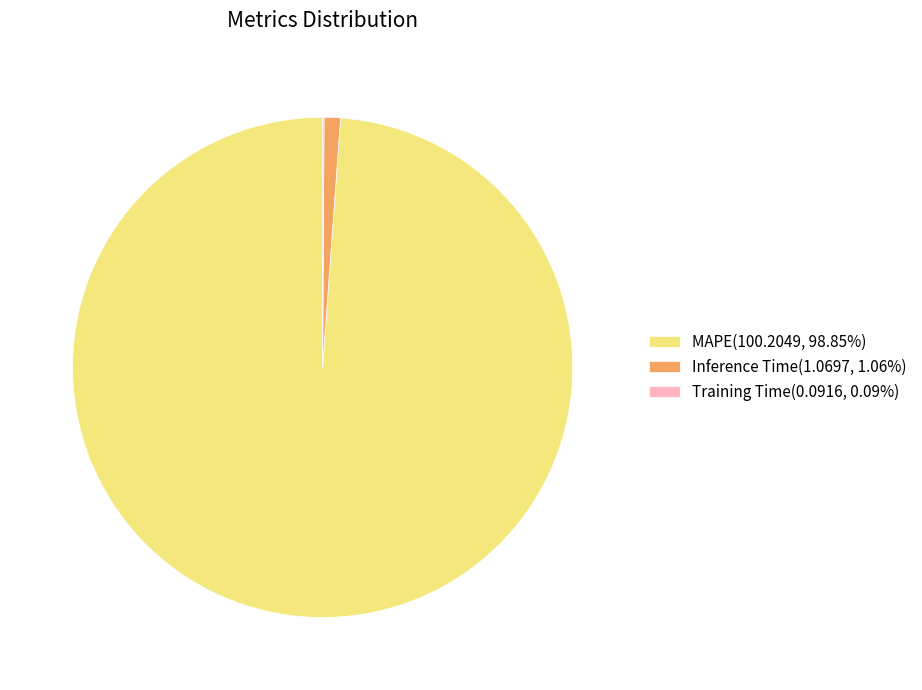

Is the sum of Inference Time(1.0697, 1.06%) and MAPE(100.2049, 98.85%) greater than half?

Yes